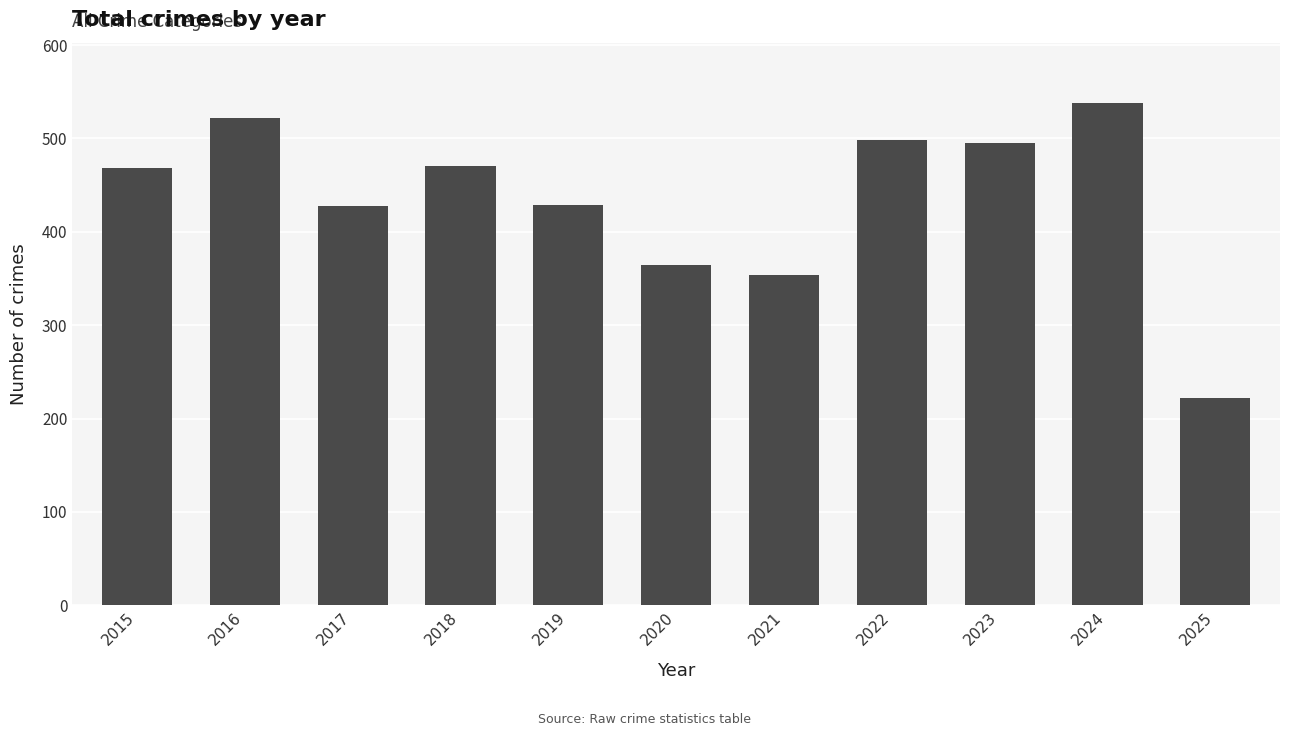

What is the difference between the maximum and minimum values?

316